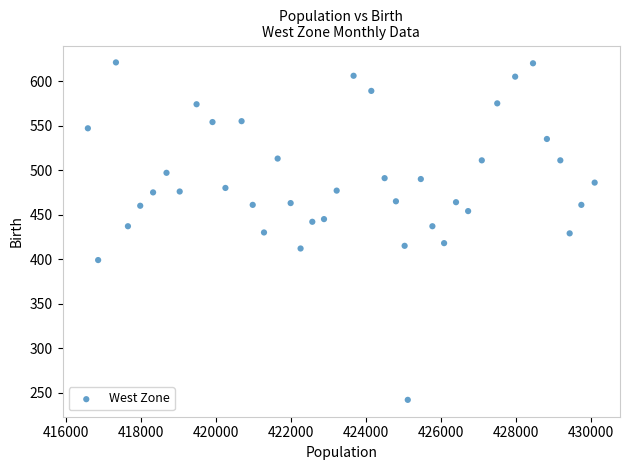

What is the range of X values (max minus min)?

13521